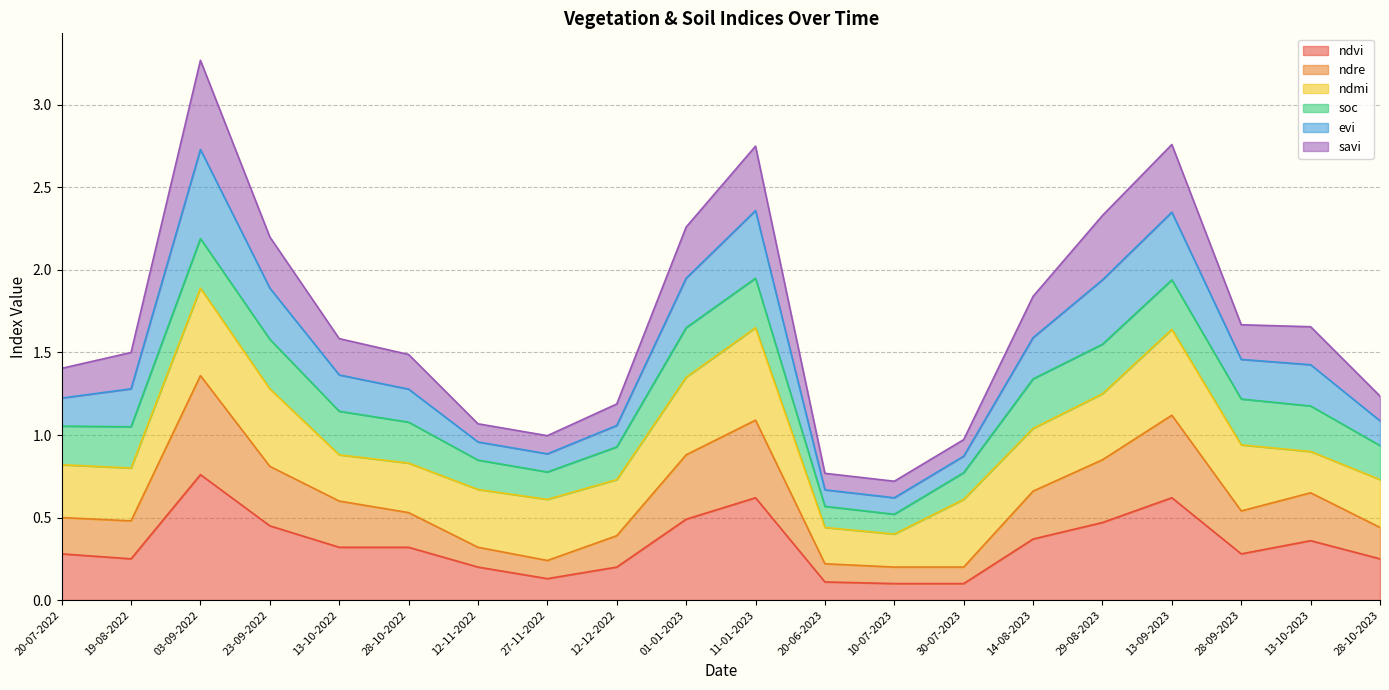

What is the value of the ndvi point at the 8th from the left?

0.1